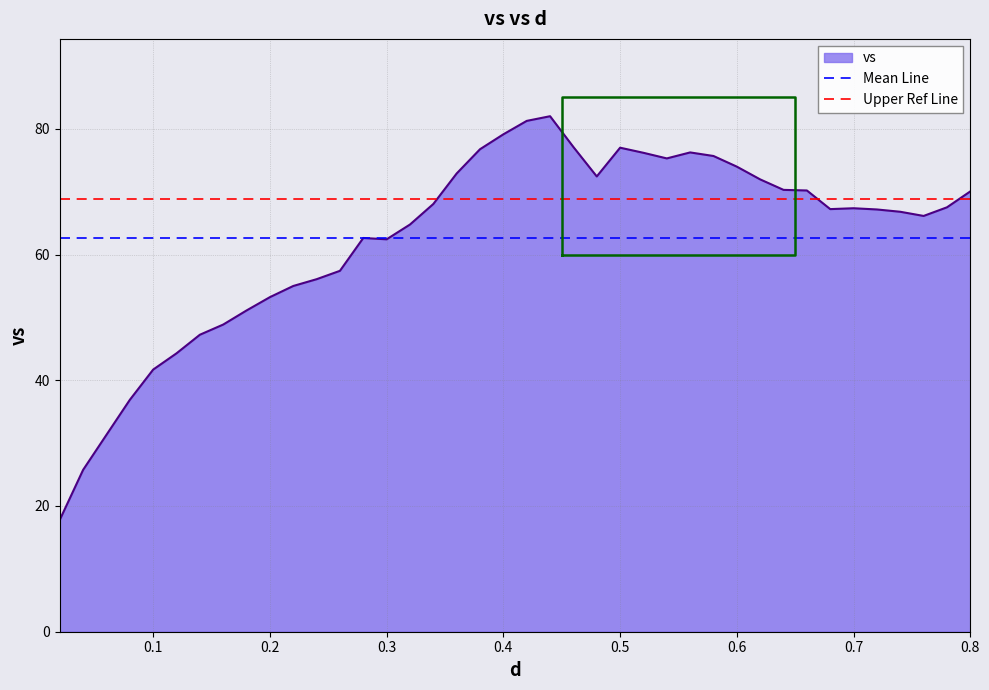

What is the difference between the second highest and second lowest values?

55.5